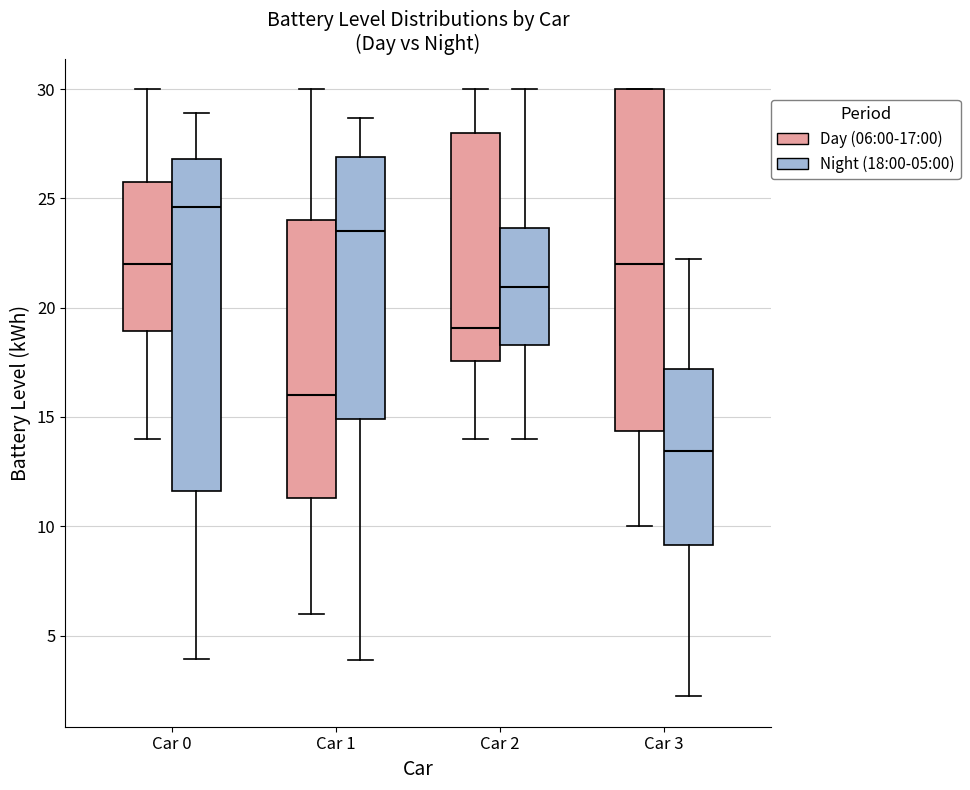

Reading left to right, transcribe this box plot: for each box, give where its median line is, the range the box spans, and where its two whiskers end, as read against the y-axis. The values are not printed on the chart, so give them approximately, as read against the axis.

Car 0 (Day (06:00-17:00)): median 22.0, box 19.0 to 25.5, whiskers 14.0 to 30.0
Car 0 (Night (18:00-05:00)): median 24.5, box 11.5 to 27.0, whiskers 4.0 to 29.0
Car 1 (Day (06:00-17:00)): median 16.0, box 11.5 to 24.0, whiskers 6.0 to 30.0
Car 1 (Night (18:00-05:00)): median 23.5, box 15.0 to 27.0, whiskers 4.0 to 28.5
Car 2 (Day (06:00-17:00)): median 19.0, box 17.5 to 28.0, whiskers 14.0 to 30.0
Car 2 (Night (18:00-05:00)): median 21.0, box 18.5 to 23.5, whiskers 14.0 to 30.0
Car 3 (Day (06:00-17:00)): median 22.0, box 14.5 to 30.0, whiskers 10.0 to 30.0
Car 3 (Night (18:00-05:00)): median 13.5, box 9.0 to 17.0, whiskers 2.0 to 22.0